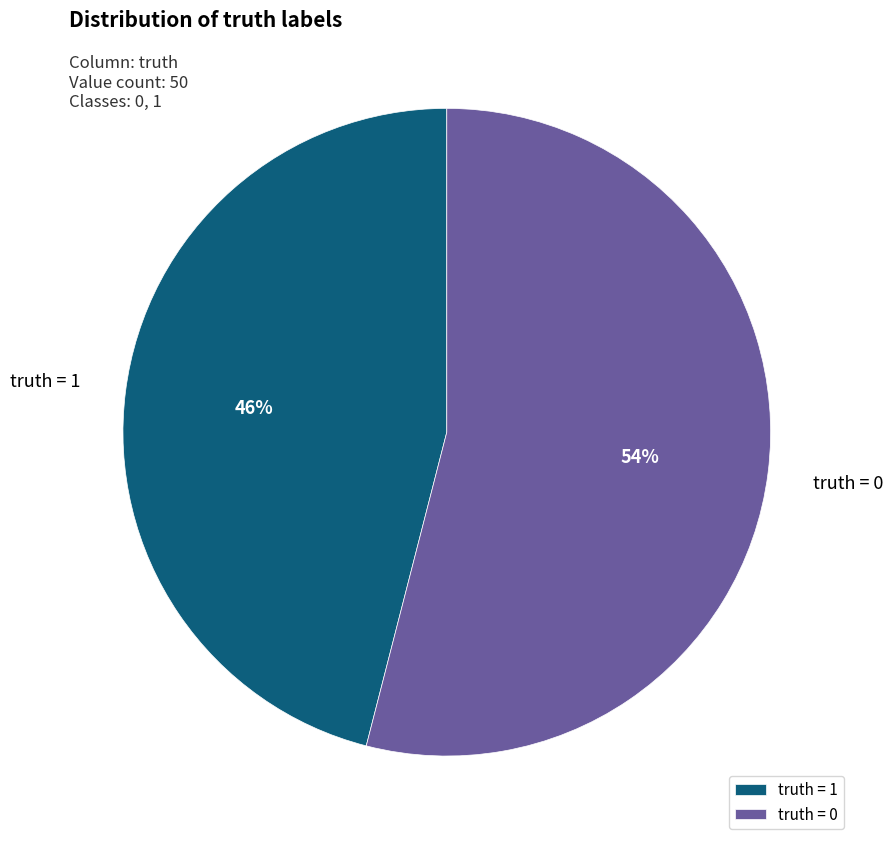

What is the majority slice?

truth = 0